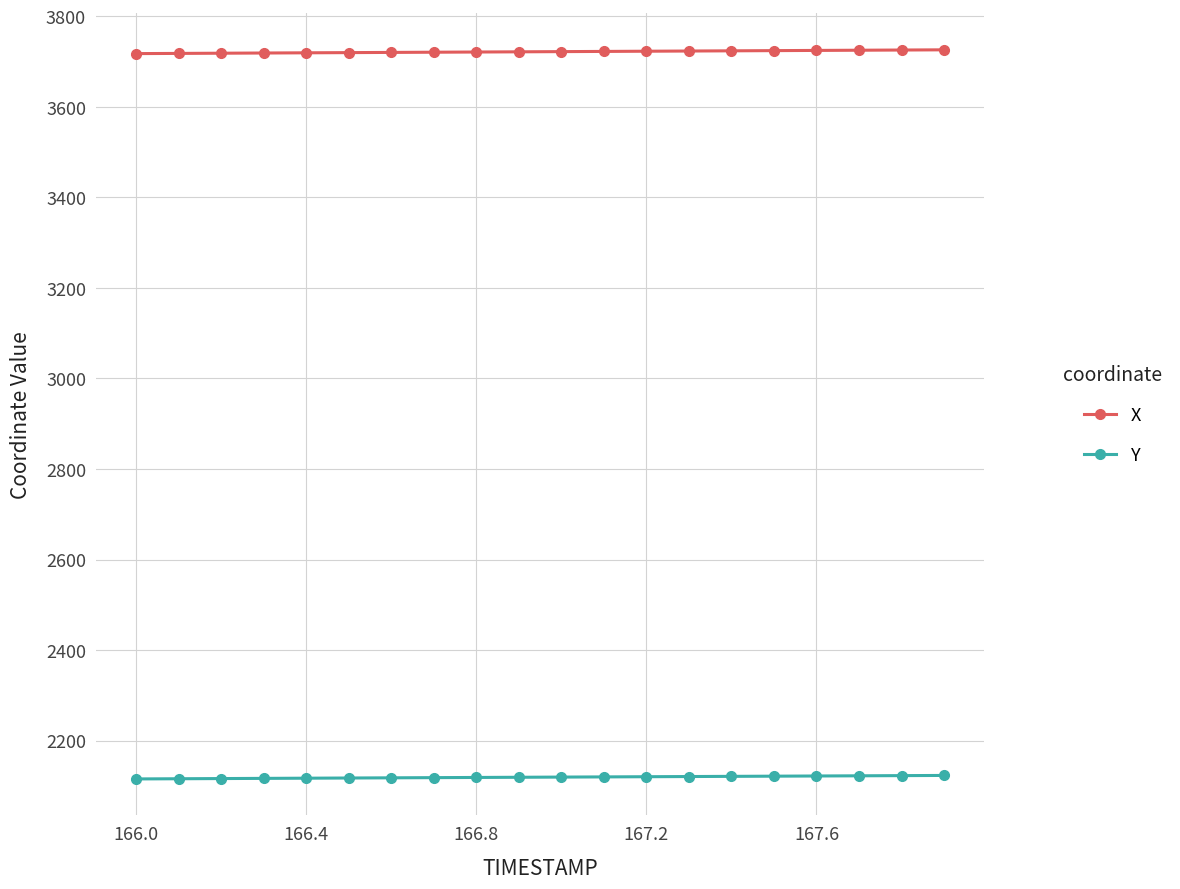

True or false: X and Y intersect in this chart.

False